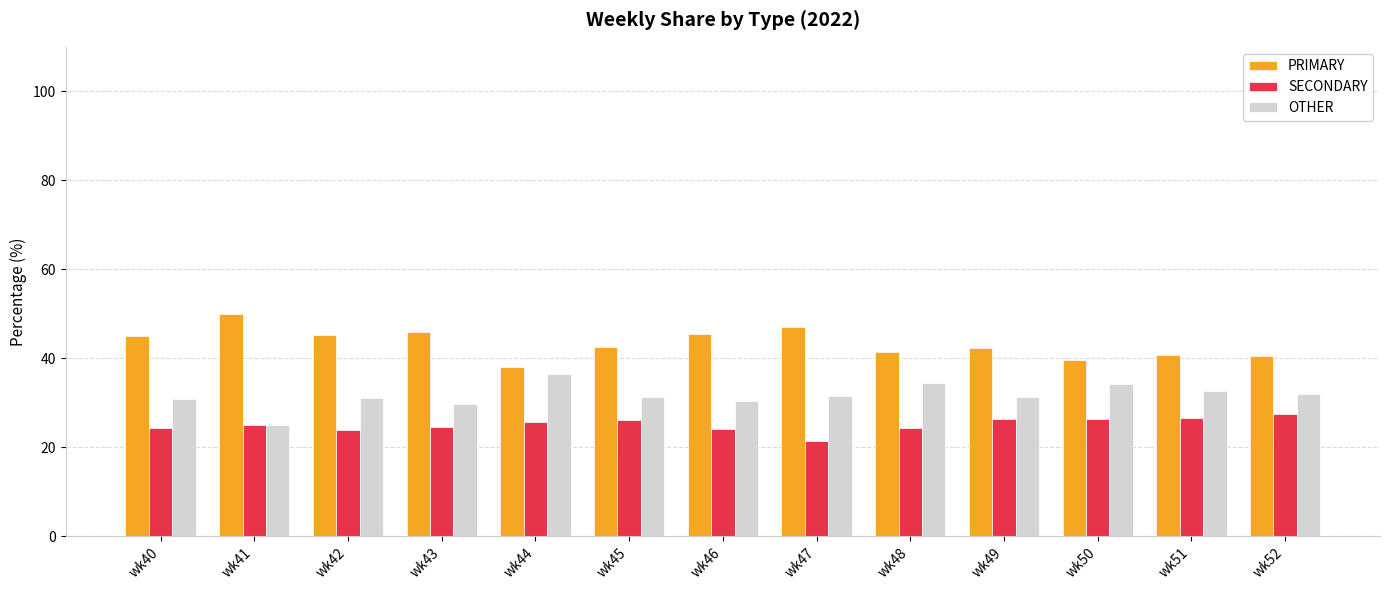

List the series in order of their overall mean, highest first.

PRIMARY, OTHER, SECONDARY